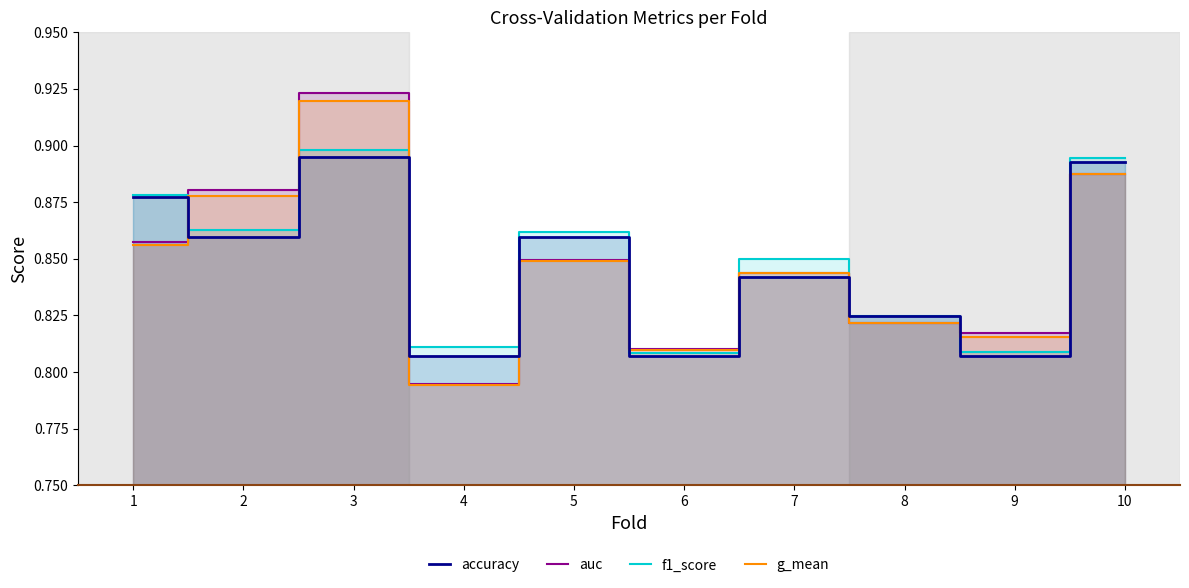

What is the value of the f1_score point at the 1st from the left?

0.9